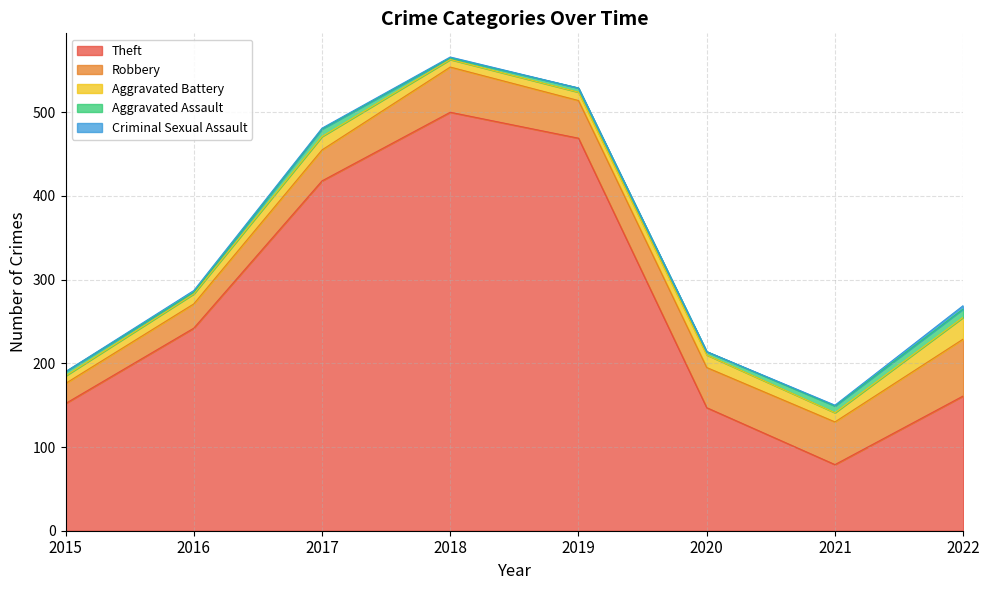

Reading left to right, transcribe all the data shown in this chart.

Theft: 152	242	418	500	469	147	79	161
Robbery: 24	29	37	54	45	48	51	68
Aggravated Battery: 9	12	16	9	10	15	11	26
Aggravated Assault: 5	2	9	2	5	4	8	10
Criminal Sexual Assault: 0	2	1	1	0	0	1	4